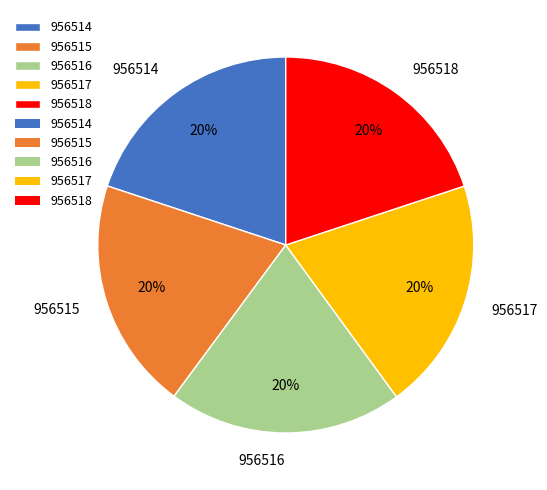

Does 956518 represent more than half of the total?

No